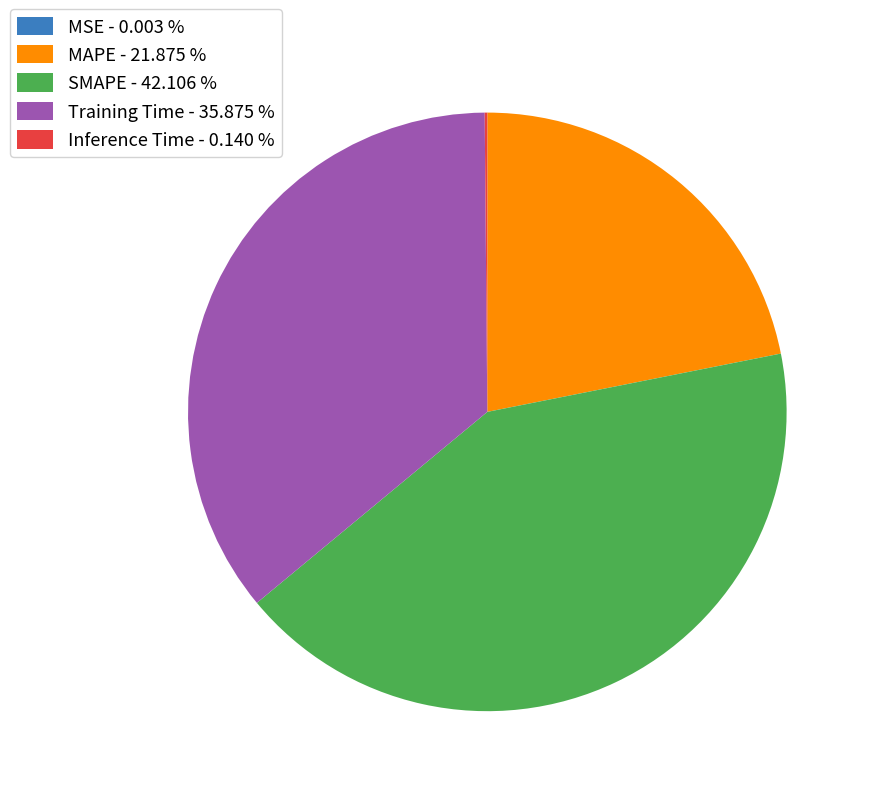

True or false: SMAPE accounts for 42% of the total.

True